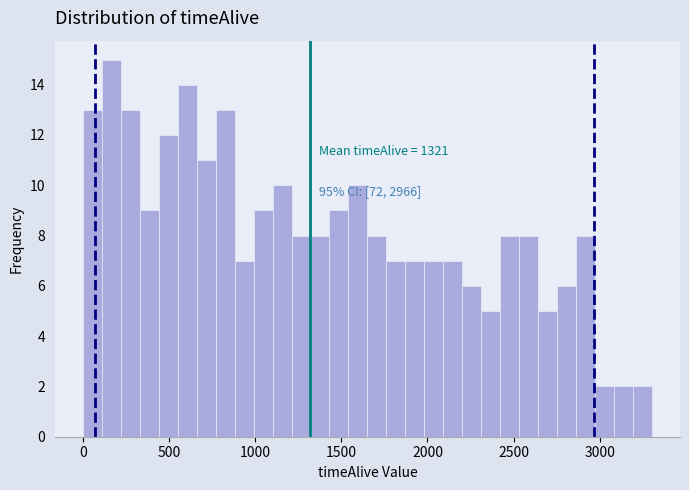

Around what value on the x-axis is the tallest bar? Give the approximate position of its centre, as read against the axis.

150